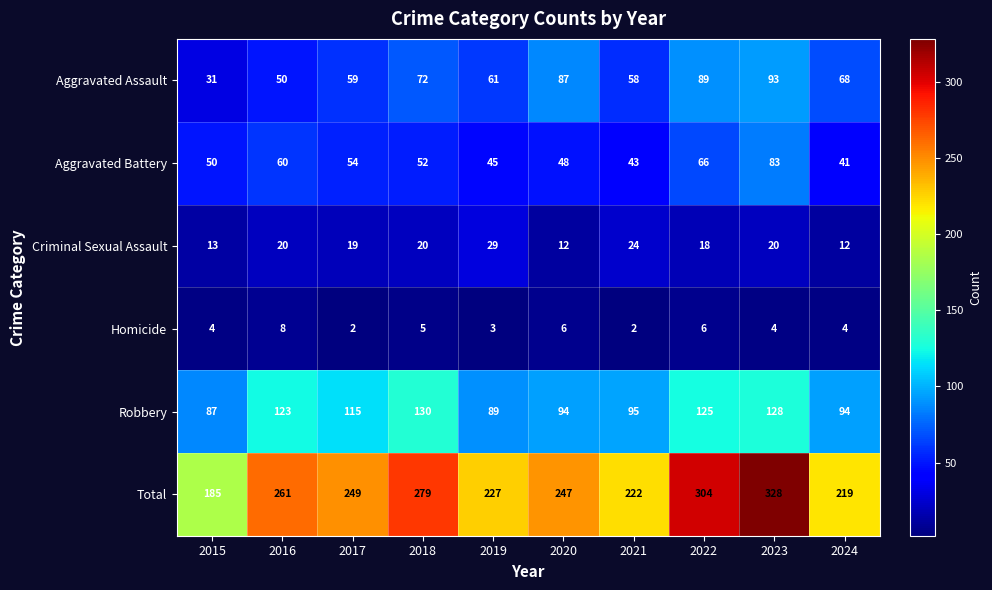

Count the number of data series in this chart.

6